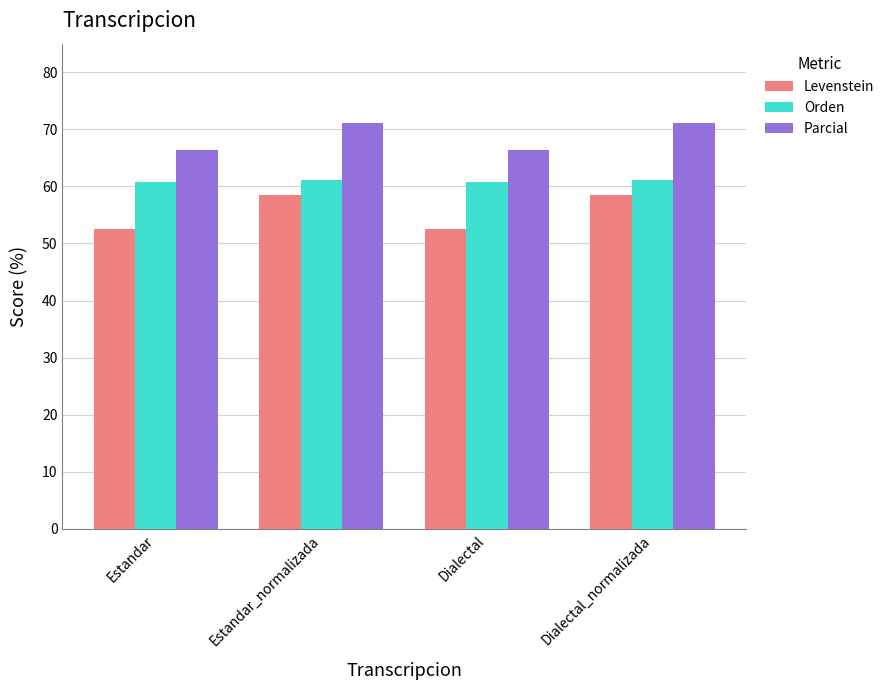

Rank the series by their maximum value, from highest to lowest.

Parcial, Orden, Levenstein